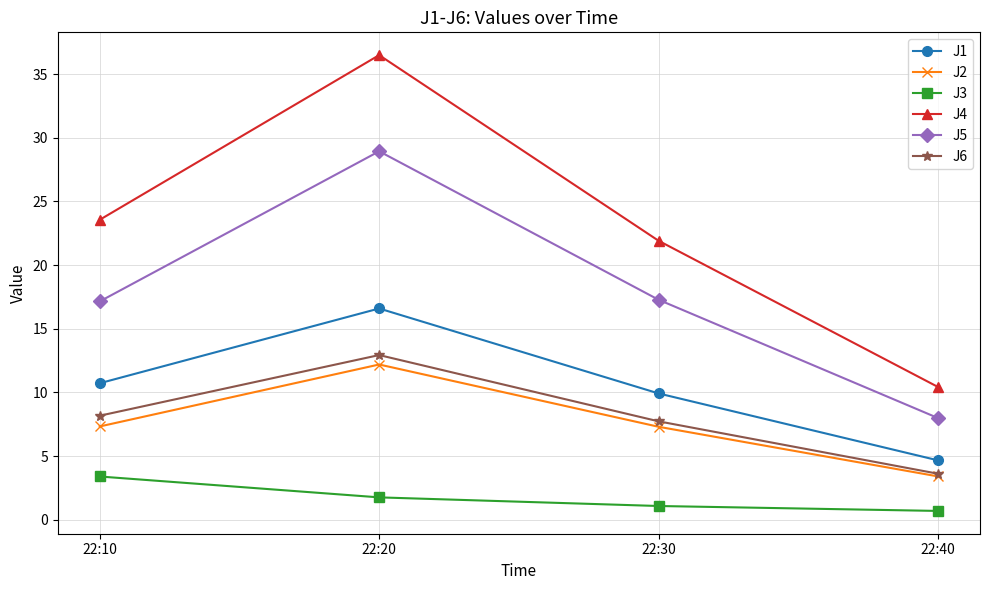

What is the value of the J6 point at the 3rd from the left?

7.7